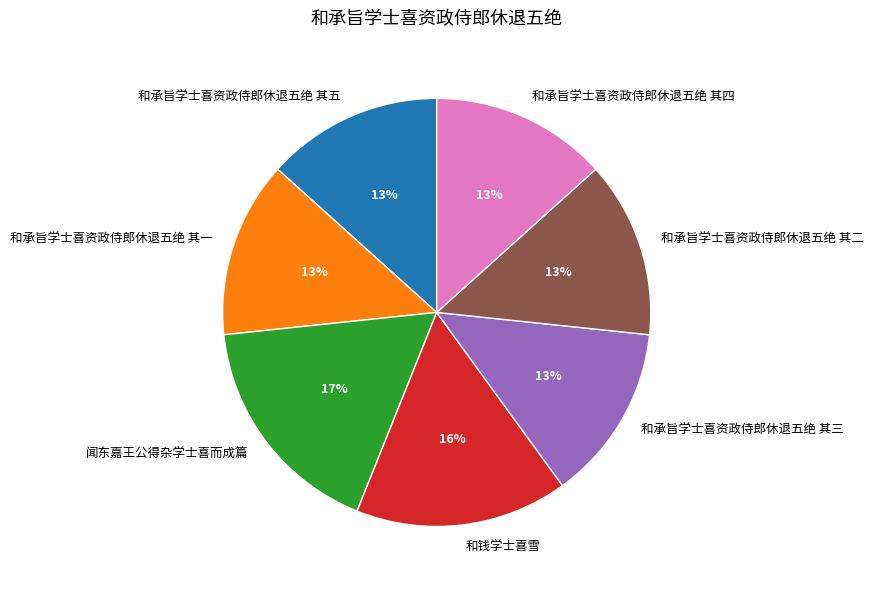

What is the largest slice in the pie chart?

闻东嘉王公得杂学士喜而成篇